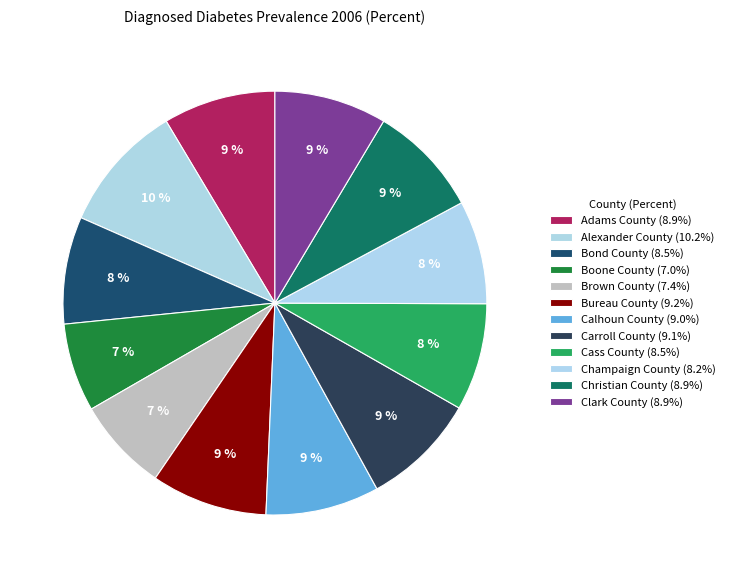

What percentage is the Bureau County slice, to the nearest percent?

9%